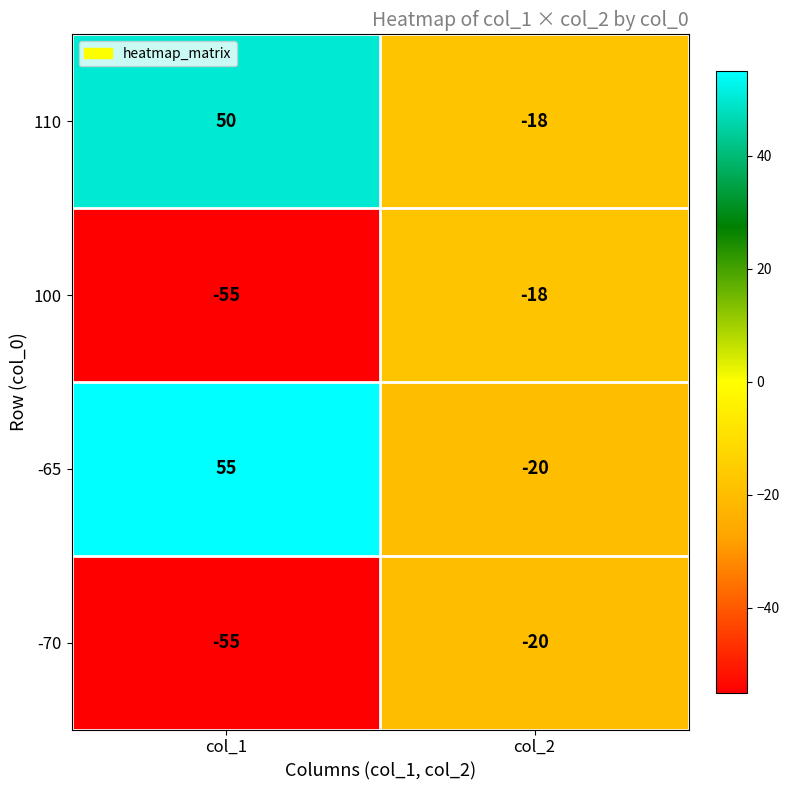

The 100 series shows -55 at col_1. True or false?

True